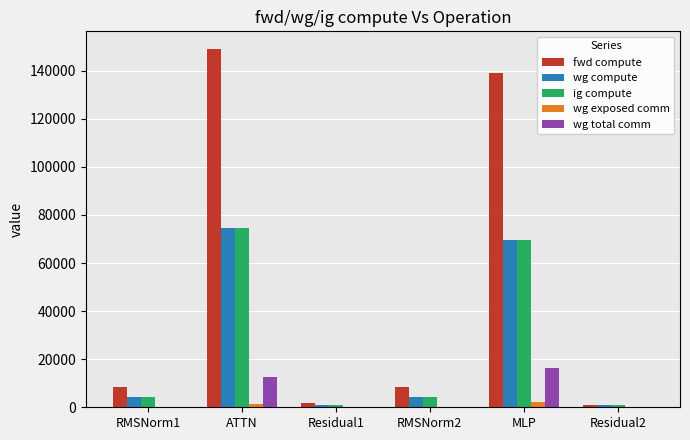

What is the total value across all series at RMSNorm2?

16934.5